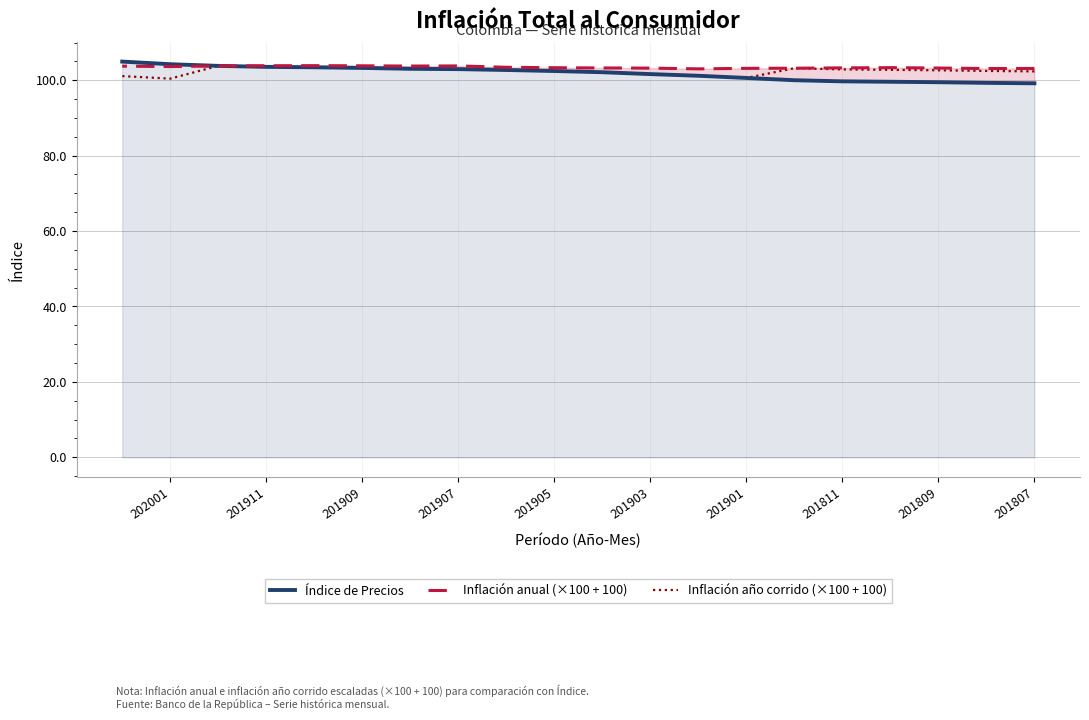

How many interior local valleys does the Inflación anual (×100 + 100) series have?

4